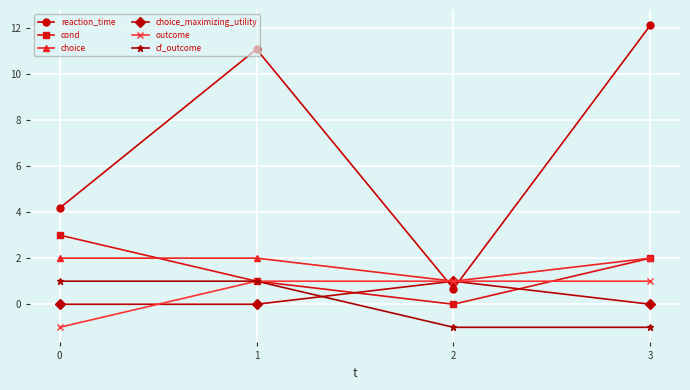

True or false: choice_maximizing_utility and cond cross at least once.

True